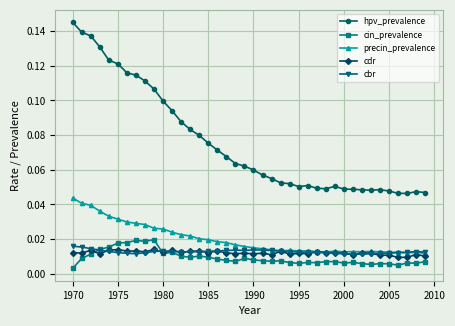

Which series has the widest spread of values?

hpv_prevalence